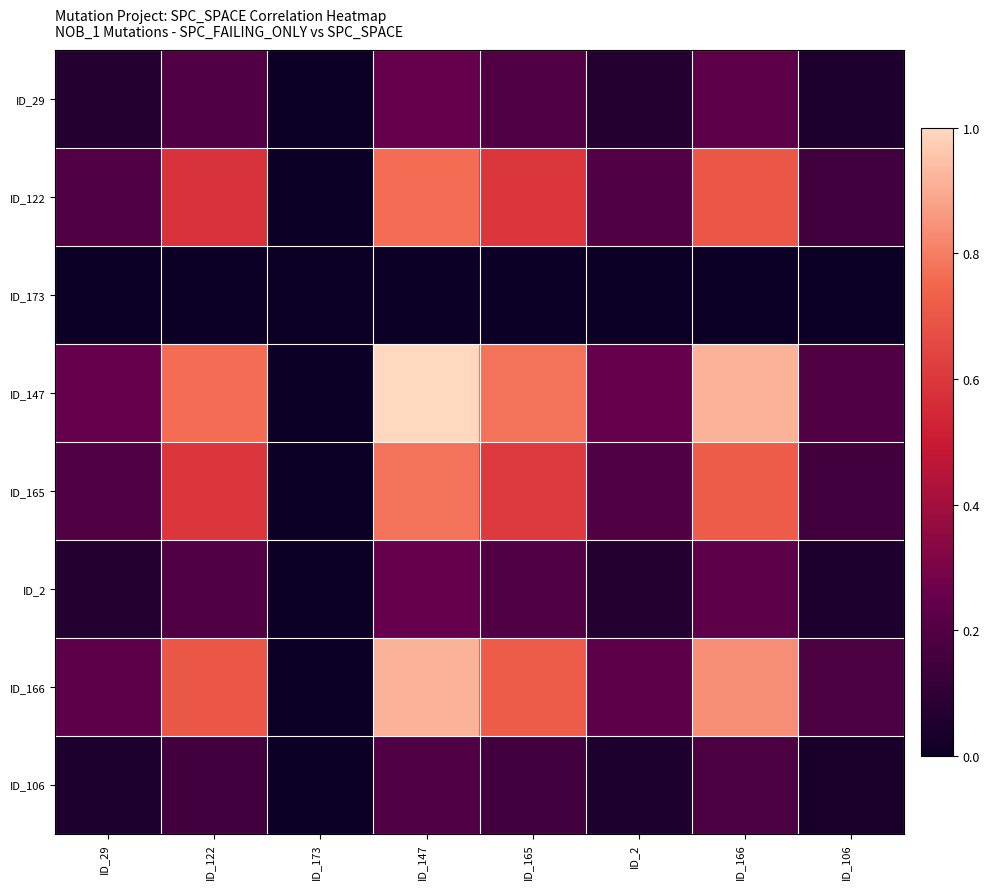

What is the total value across all series at ID_122?

3.2